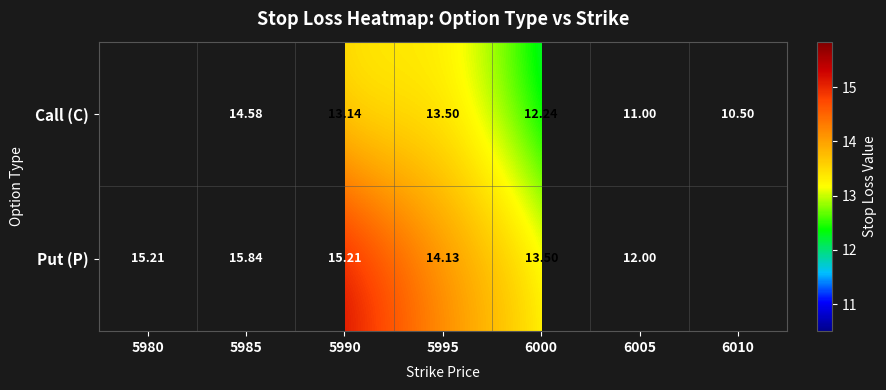

Rank the series at 5995 from lowest to highest value.

Call (C), Put (P)